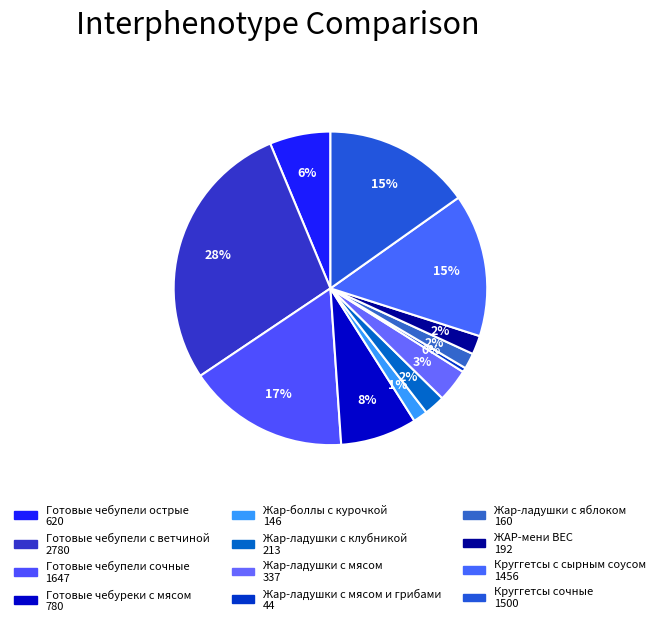

Is there a majority slice in this chart?

No